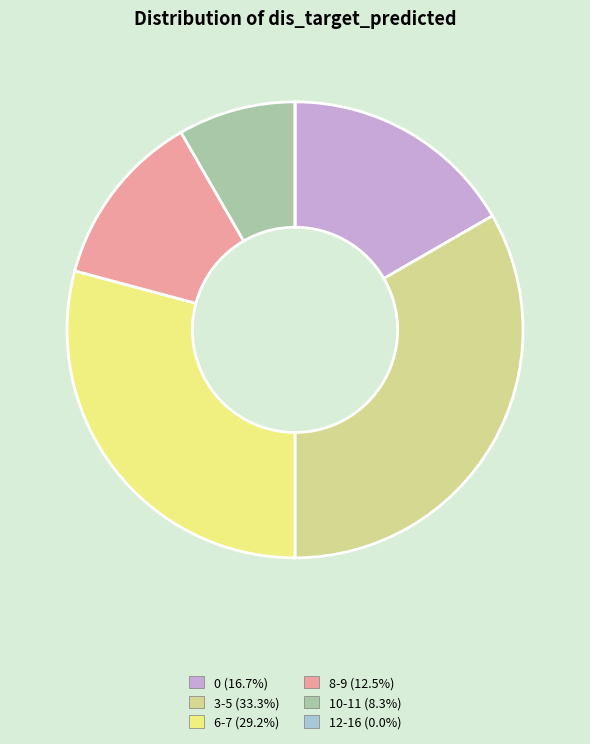

Approximately how many times larger is the value at 3-5 (33.3%) compared to 0 (16.7%)?

2.0